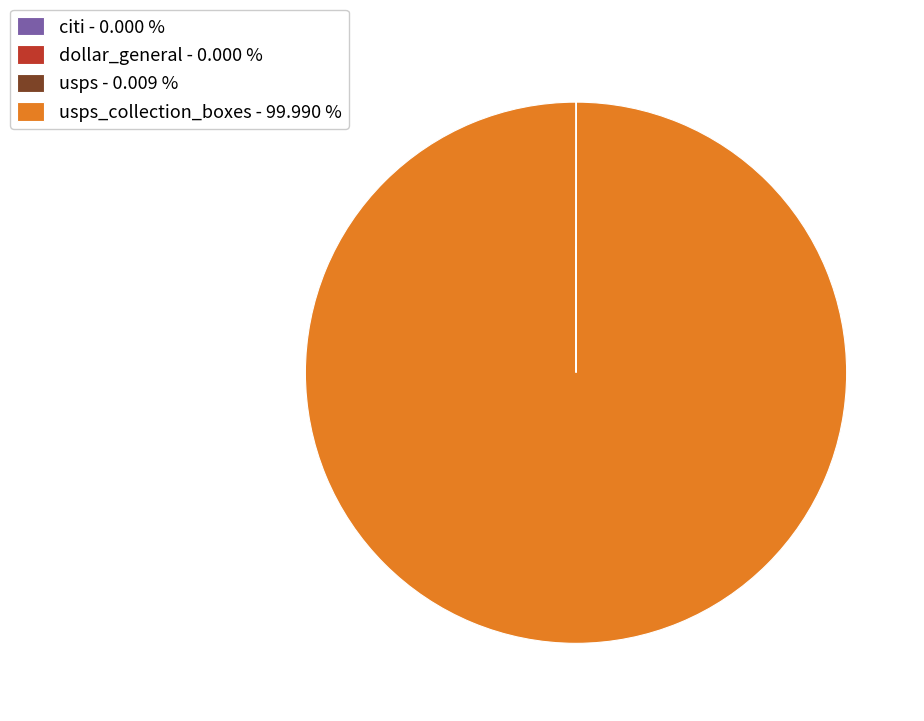

What is the majority slice?

usps_collection_boxes - 99.990 %